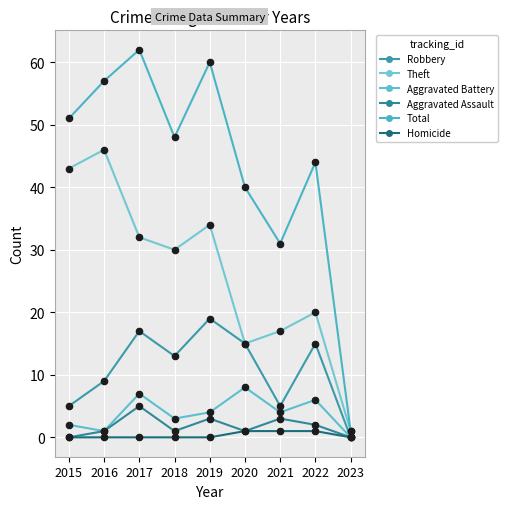

Which series has the largest total across all categories?

Total